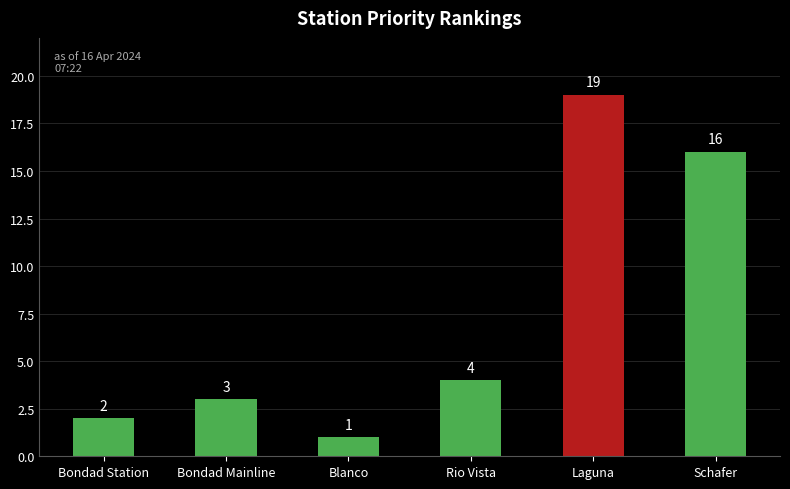

The chart shows a value of 3 at Bondad Mainline. True or false?

True